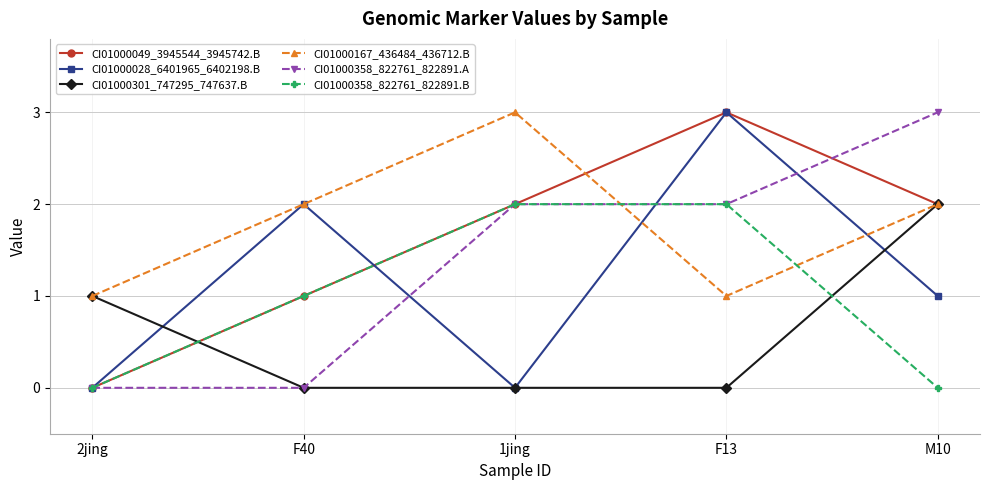

In CI01000049_3945544_3945742.B, how many points are higher than both neighbors (excluding endpoints)?

1